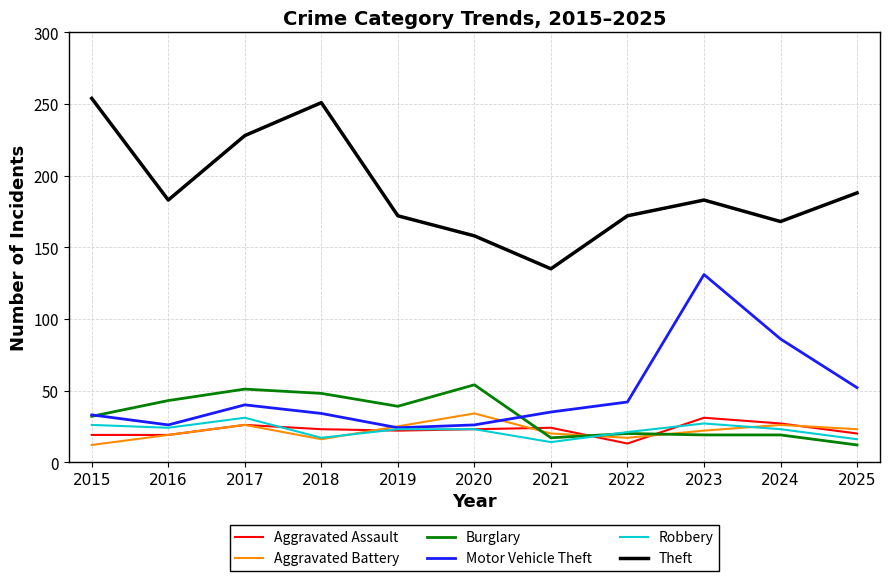

The value of Robbery at 2016 is 6. True or false?

False